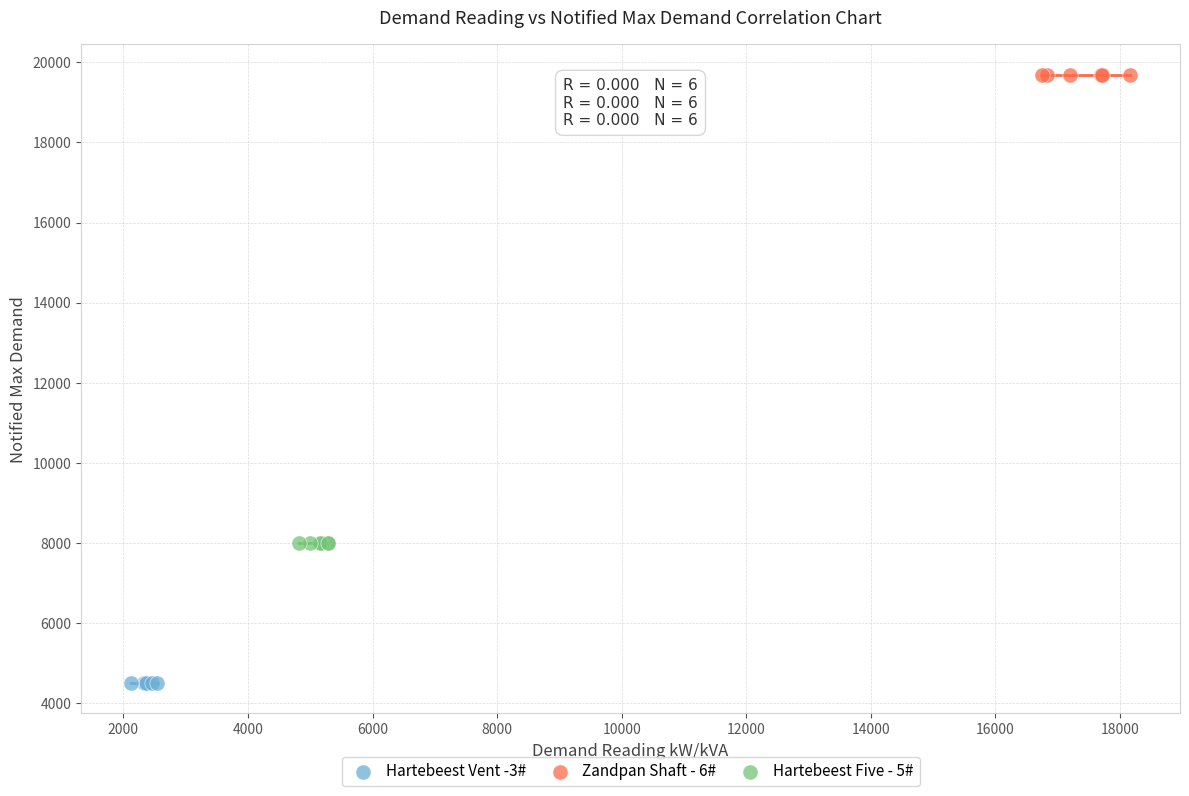

Which series contains the lowest Y value?

Hartebeest Vent -3#